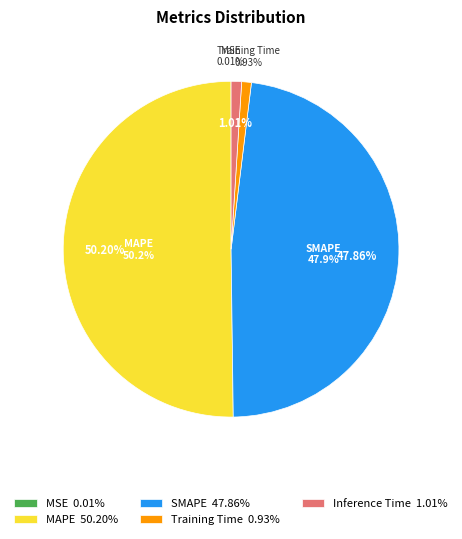

Is it true that Training Time is 1% of the pie?

True